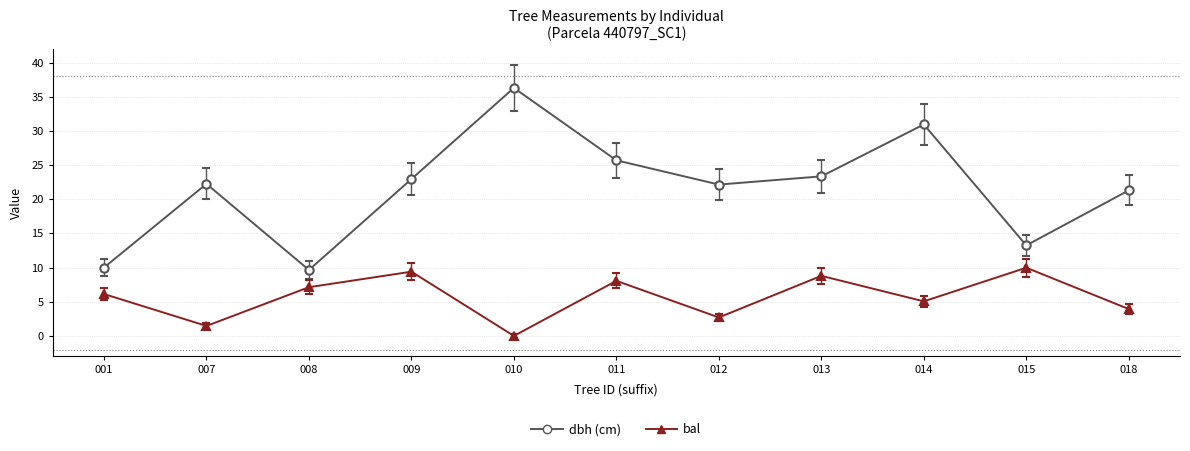

Where is the first local minimum for dbh (cm)?

008